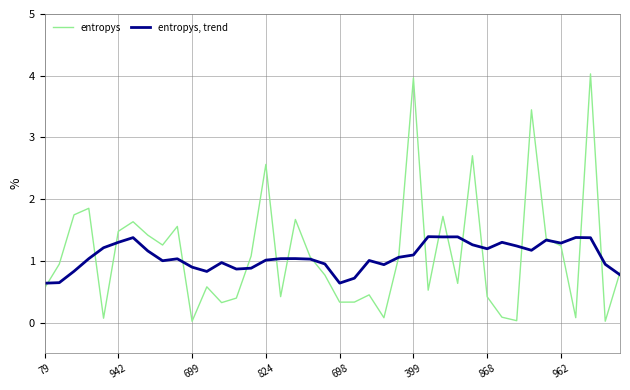

Does the chart have visible grid lines?

Yes